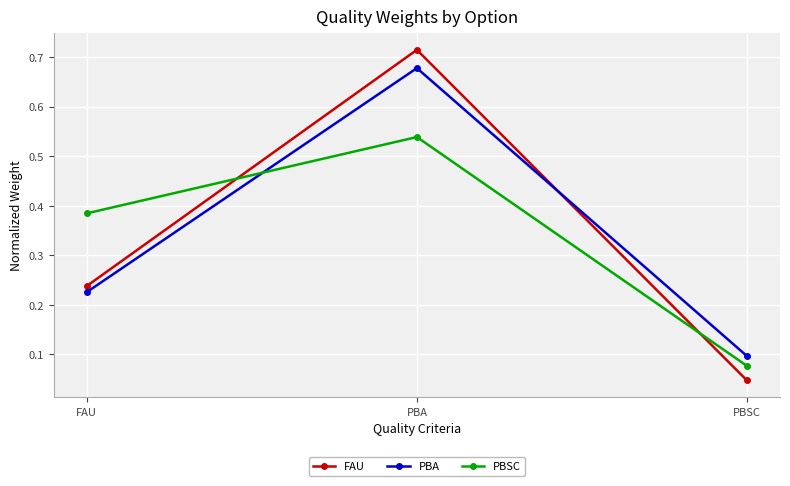

Which series changed the most between PBA and PBSC?

FAU